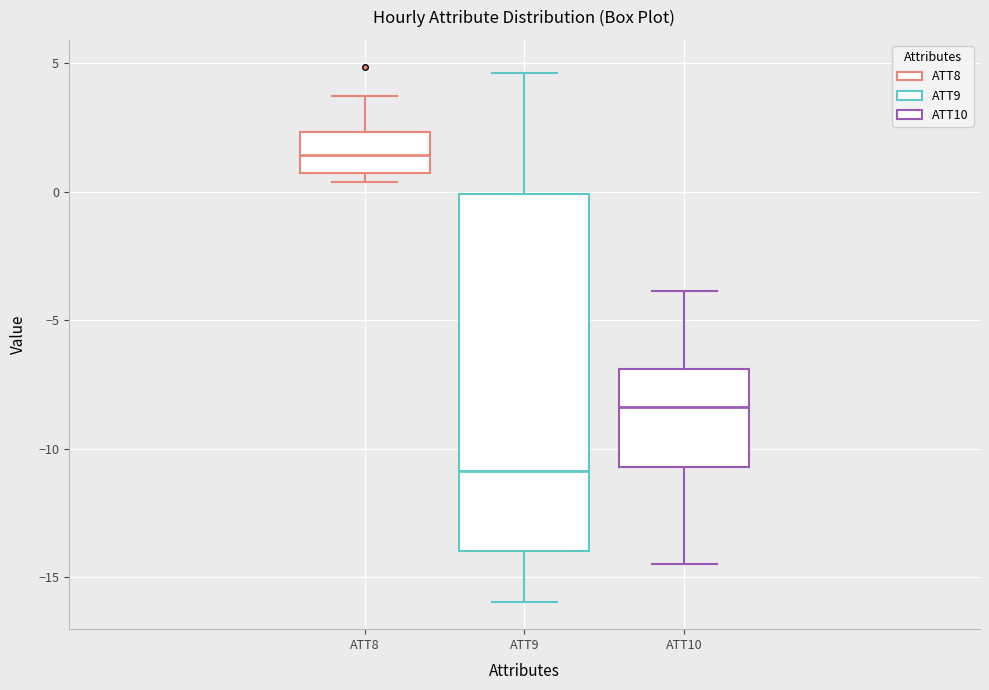

Where is the lower edge of the box for ATT10 on the y-axis? The values are not printed on the chart, so give them approximately, as read against the axis.

-10.5